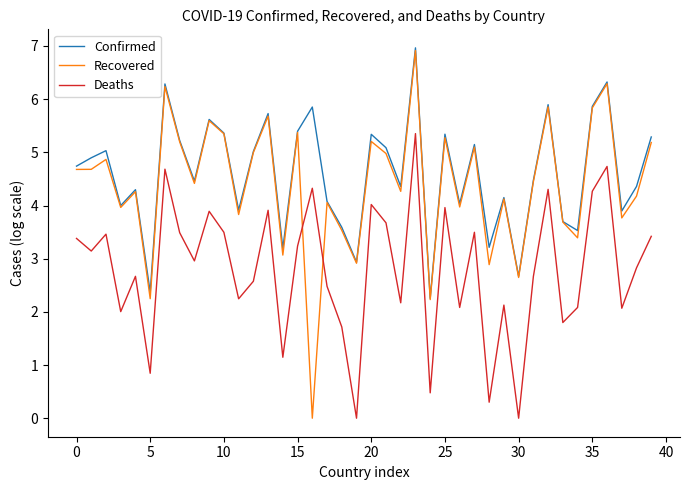

What is the minimum value for Confirmed?

2.3